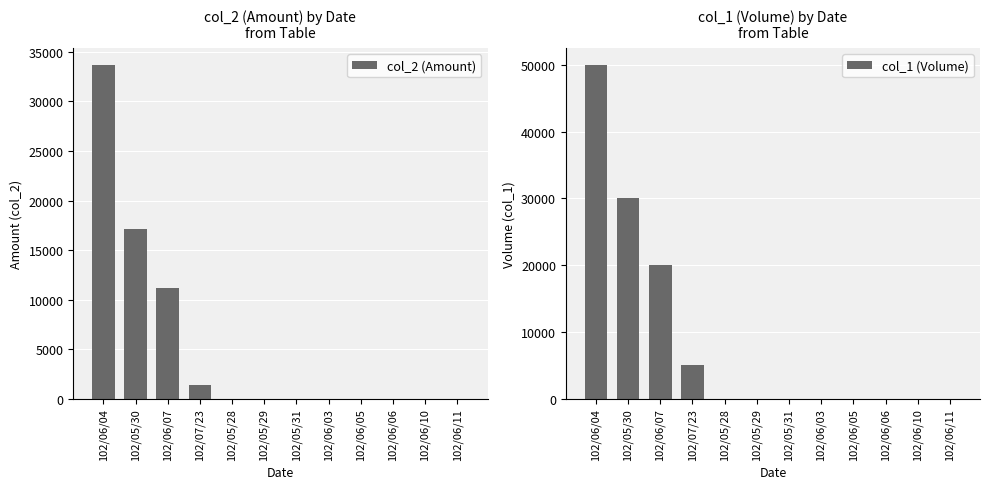

Is the value of col_1 (Volume) at 102/05/28 greater than the value of col_2 (Amount) at 102/06/03?

No